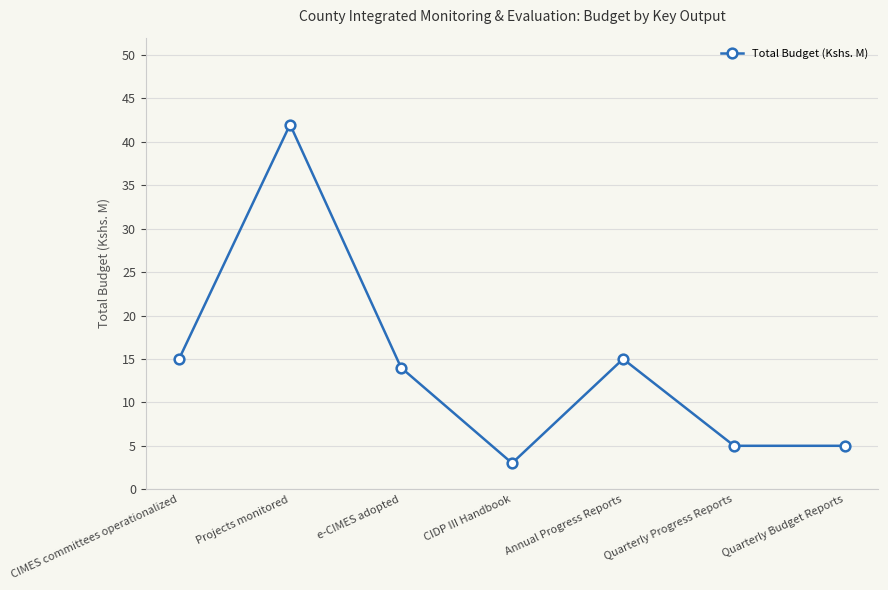

Read the value at Annual Progress Reports, to the nearest 5.

15